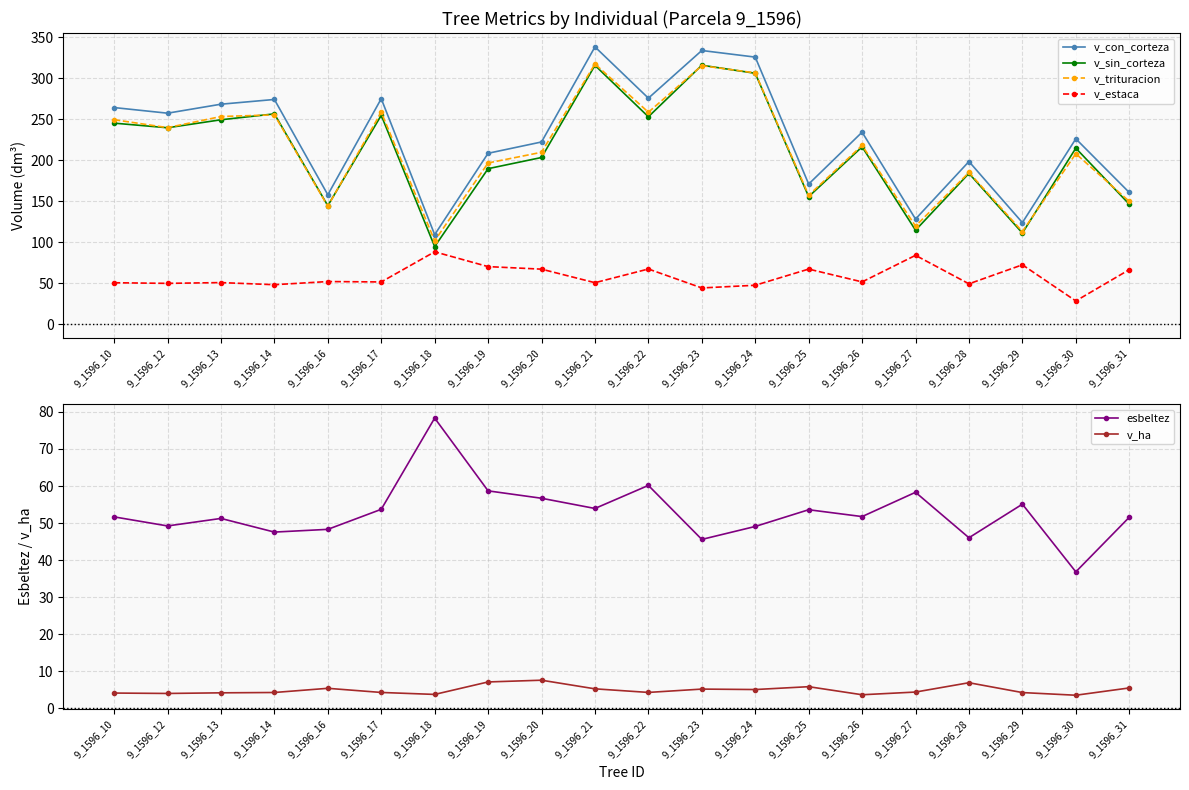

At which label does v_trituracion reach its minimum?

9_1596_18